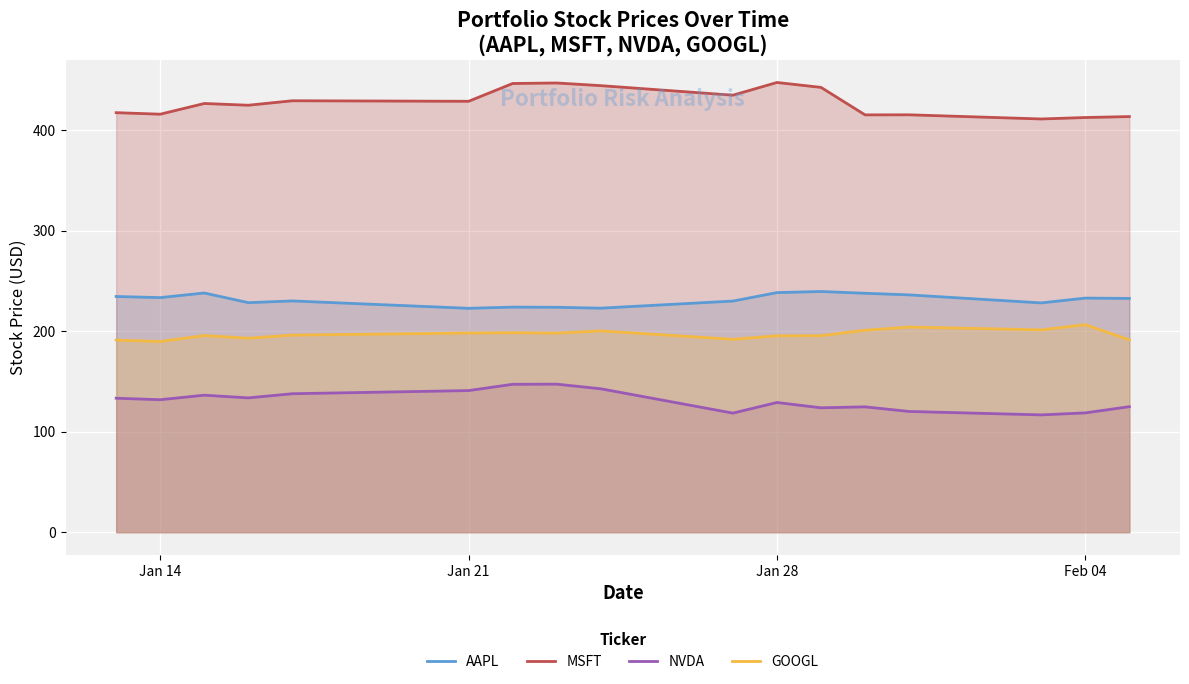

Is it true that NVDA equals 118.7 at Feb 04?

True